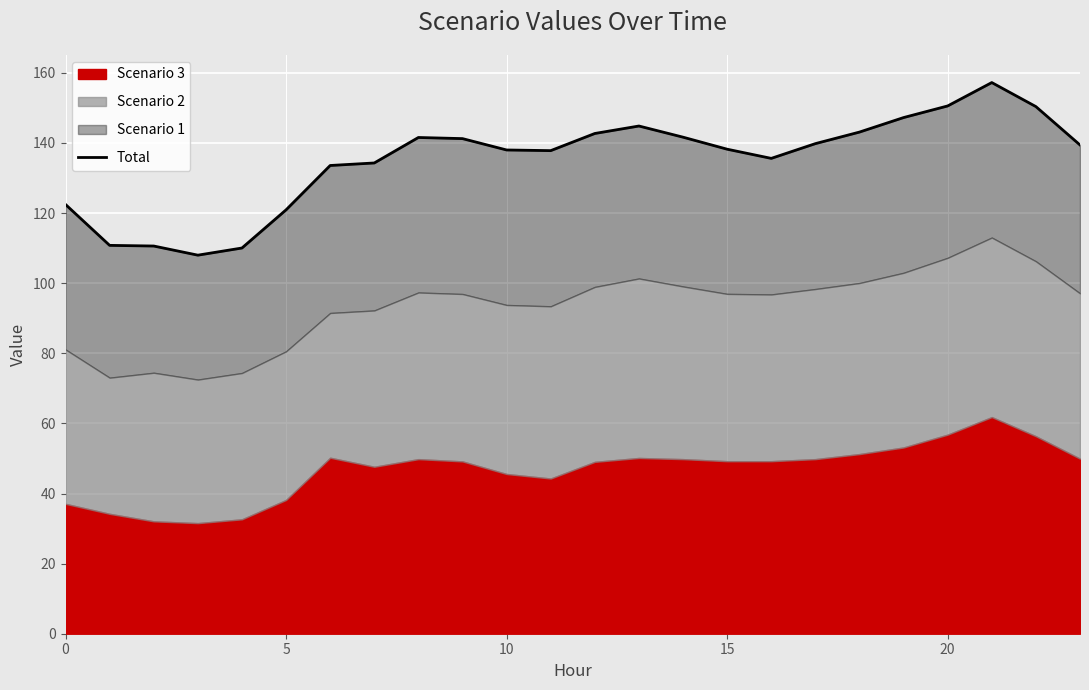

What is the difference between the second highest and minimum values?

42.6